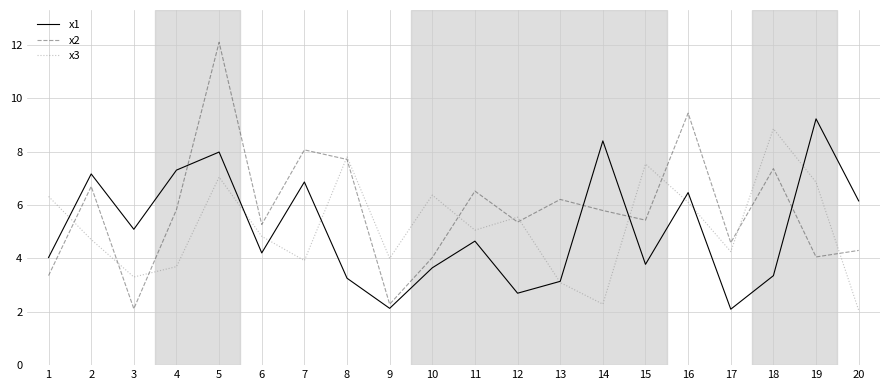

The x2 series shows 5.8 at 4. True or false?

True